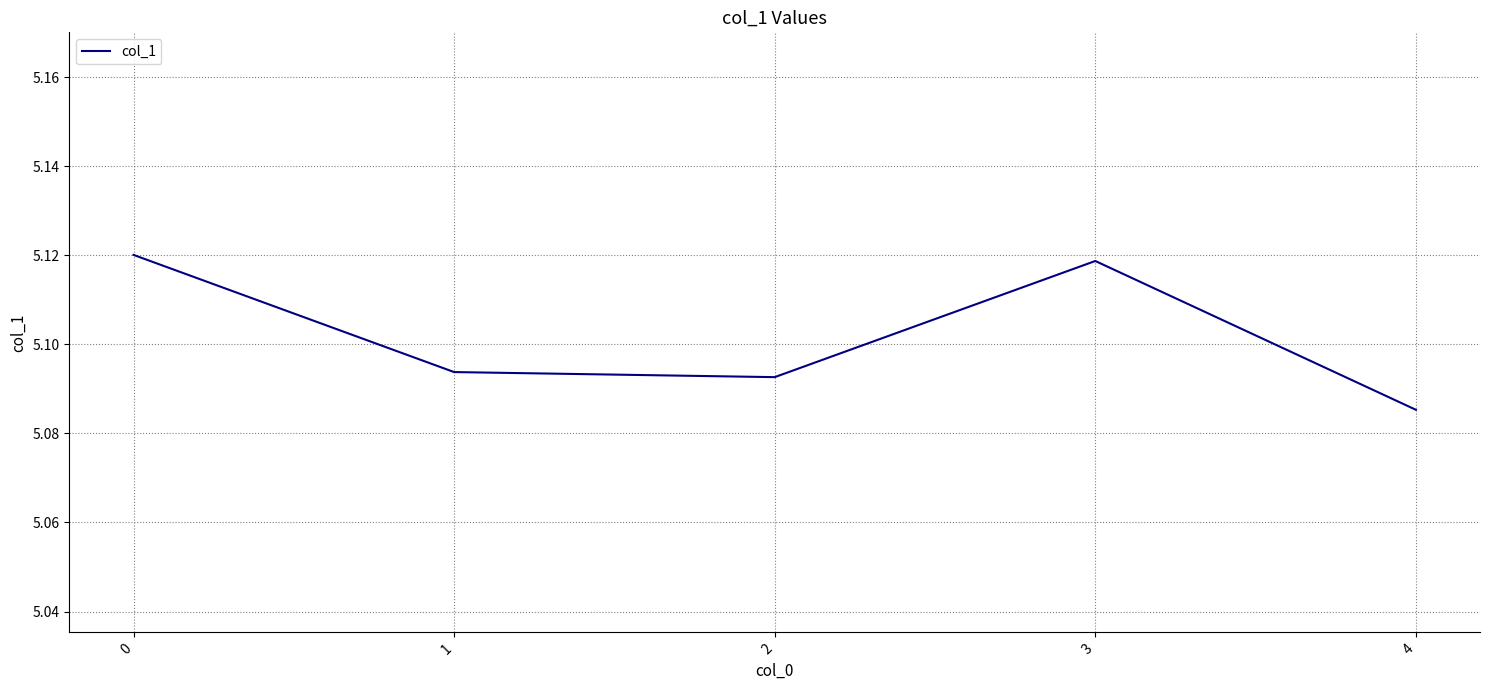

Where is the first local maximum?

3